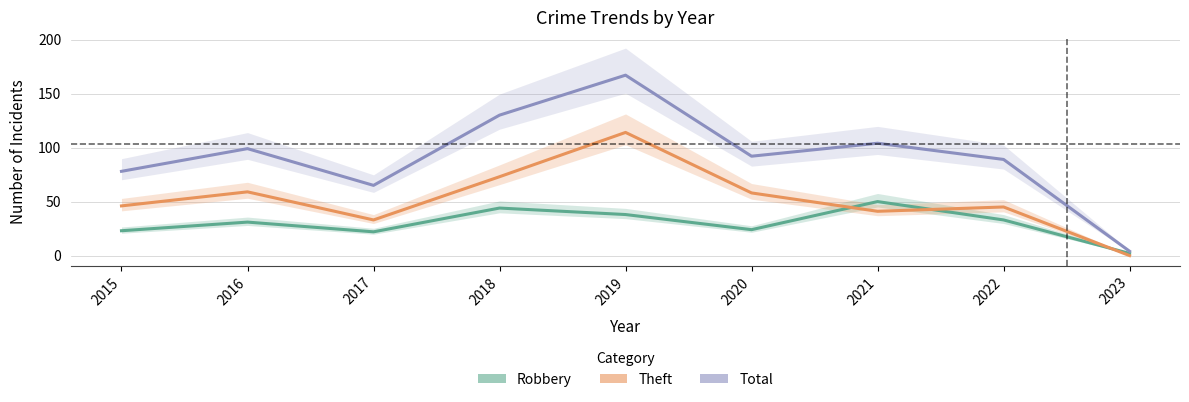

Is this an area chart (filled region under the line)?

No